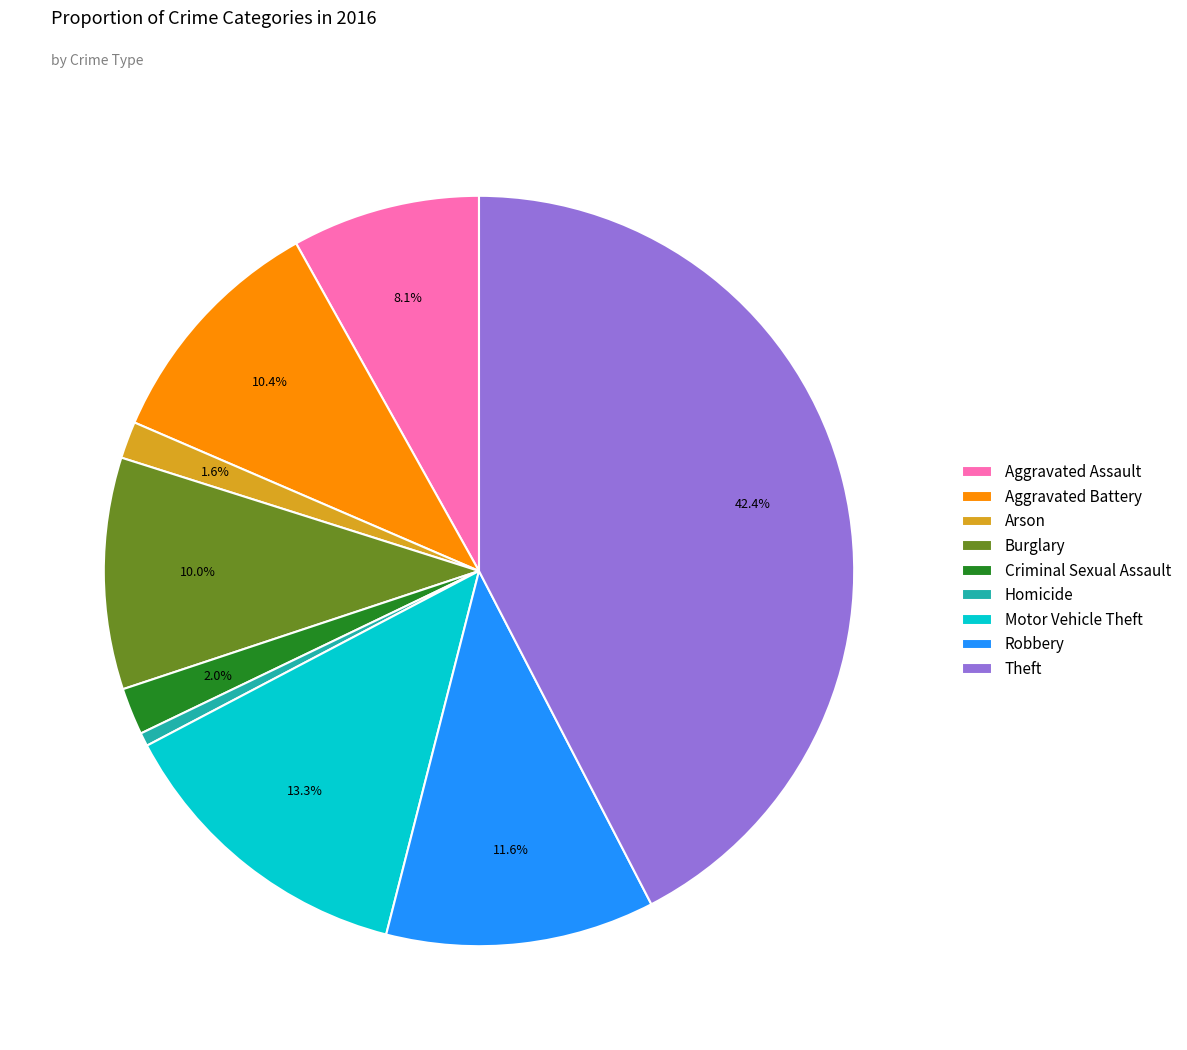

Is there any slice that represents more than half of the pie?

No